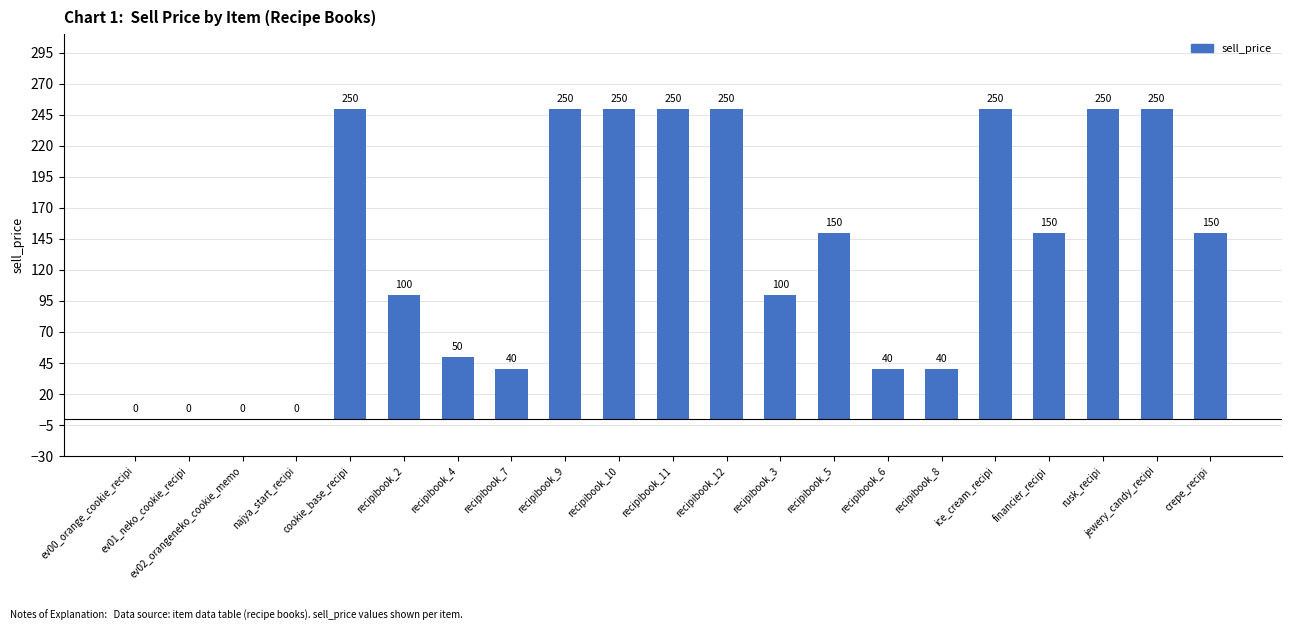

Reading left to right, transcribe all the data shown in this chart.

ev00_orange_cookie_recipi=0	ev01_neko_cookie_recipi=0	ev02_orangeneko_cookie_memo=0	najya_start_recipi=0	cookie_base_recipi=250	recipibook_2=100	recipibook_4=50	recipibook_7=40	recipibook_9=250	recipibook_10=250	recipibook_11=250	recipibook_12=250	recipibook_3=100	recipibook_5=150	recipibook_6=40	recipibook_8=40	ice_cream_recipi=250	financier_recipi=150	rusk_recipi=250	jewery_candy_recipi=250	crepe_recipi=150